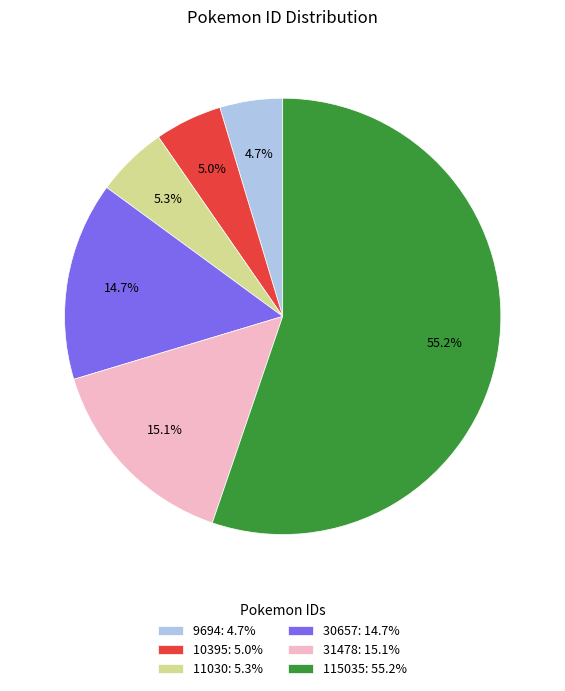

To the nearest percent, what percentage of the pie is 115035?

55%